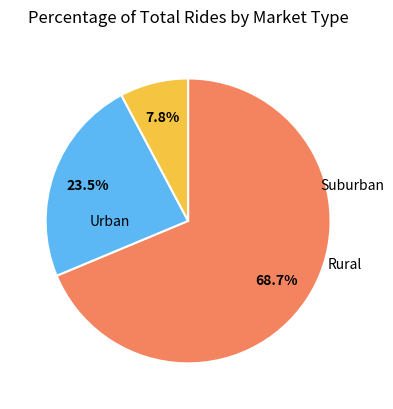

How many slices are in this pie chart?

3